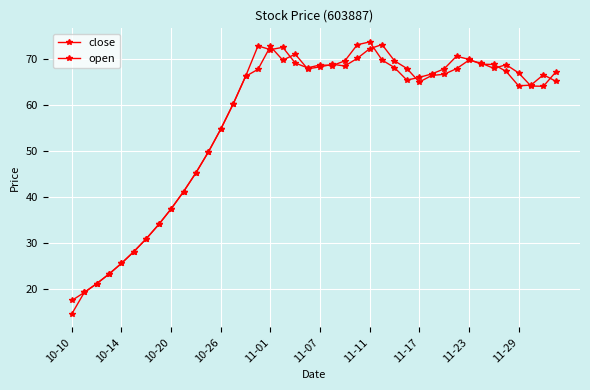

How many lines are shown in the chart?

2